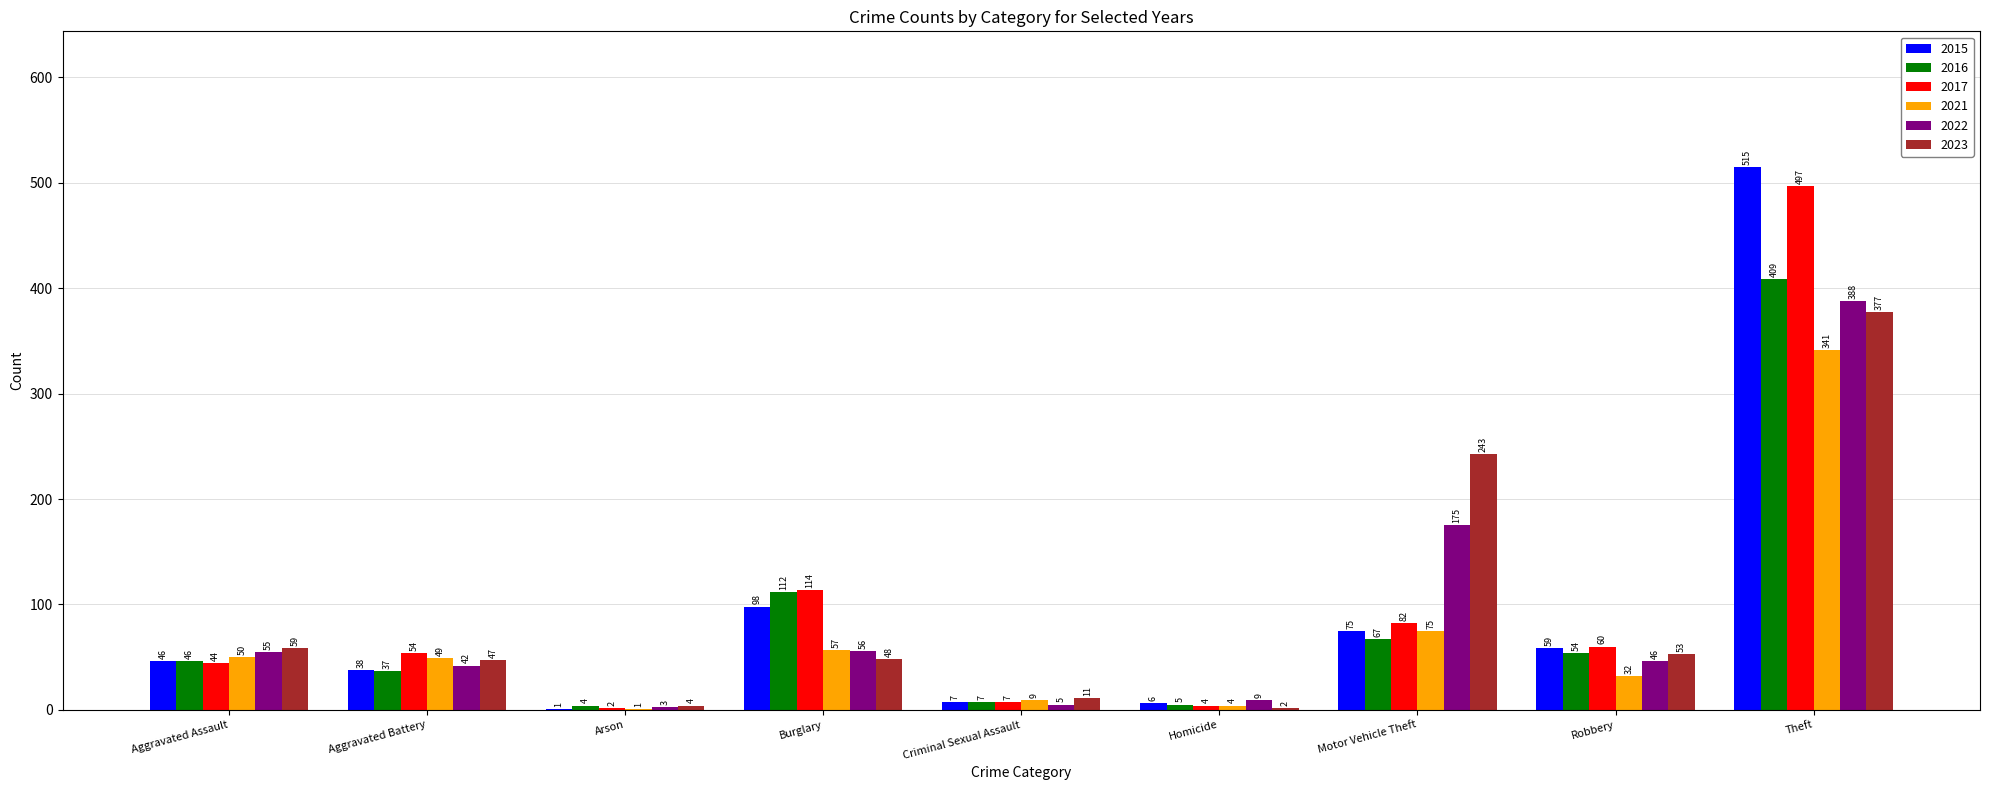

At which label does 2023 first exceed 48?

Aggravated Assault